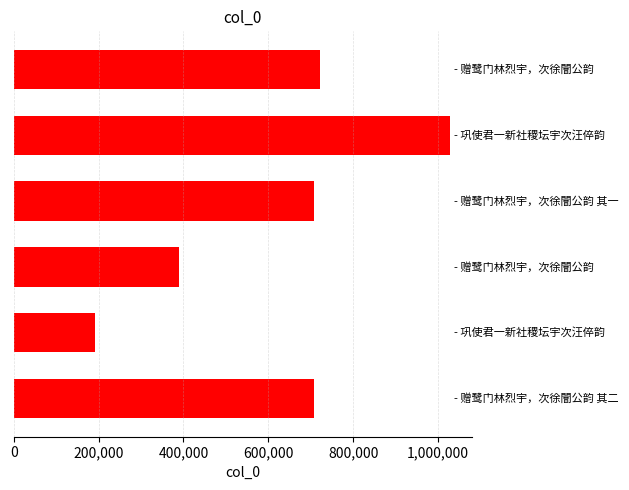

What is the difference between the second highest and minimum values?

529771